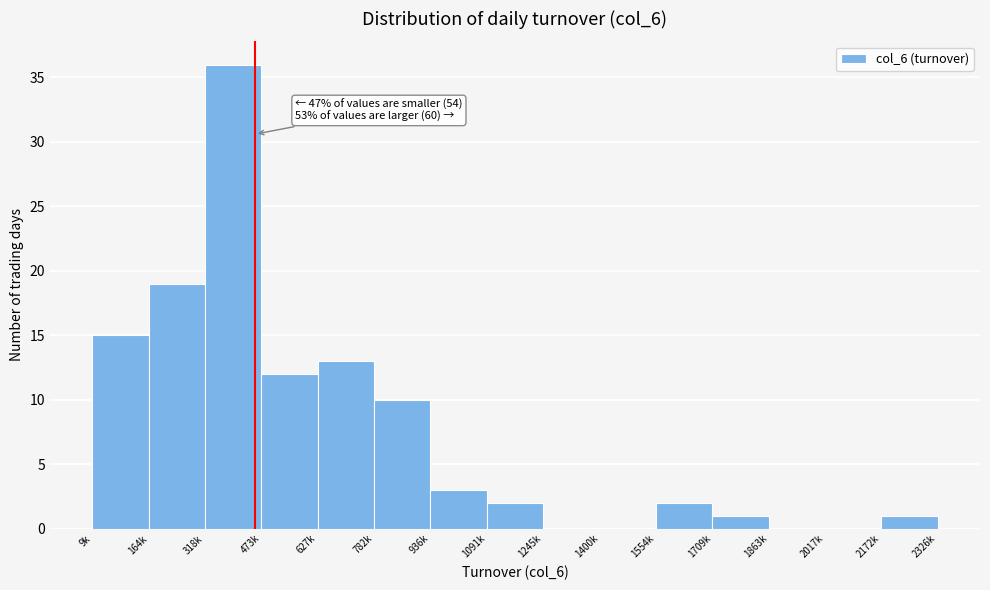

Reading left to right, what are all the values shown in this chart?

9k=15	164k=19	318k=36	473k=12	627k=13	782k=10	936k=3	1091k=2	1245k=0	1400k=0	1554k=2	1709k=1	1863k=0	2017k=0	2172k=1